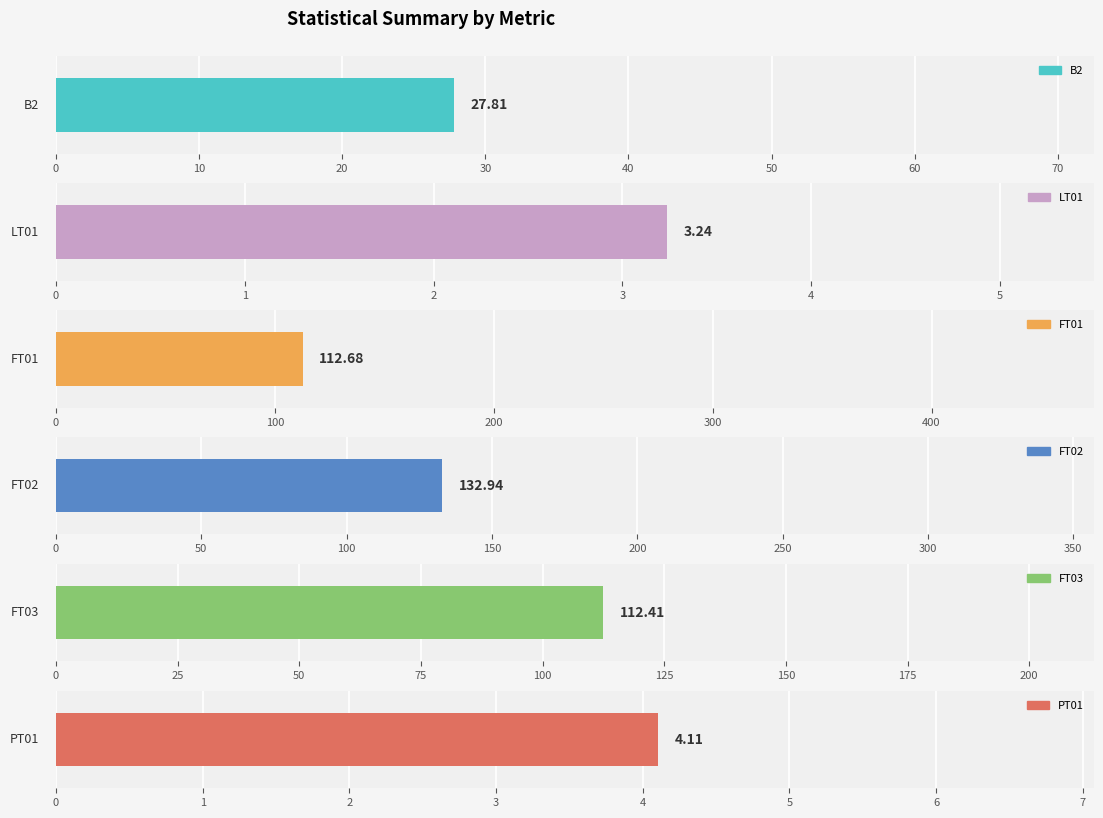

What is the total value across all series at mean?

393.2